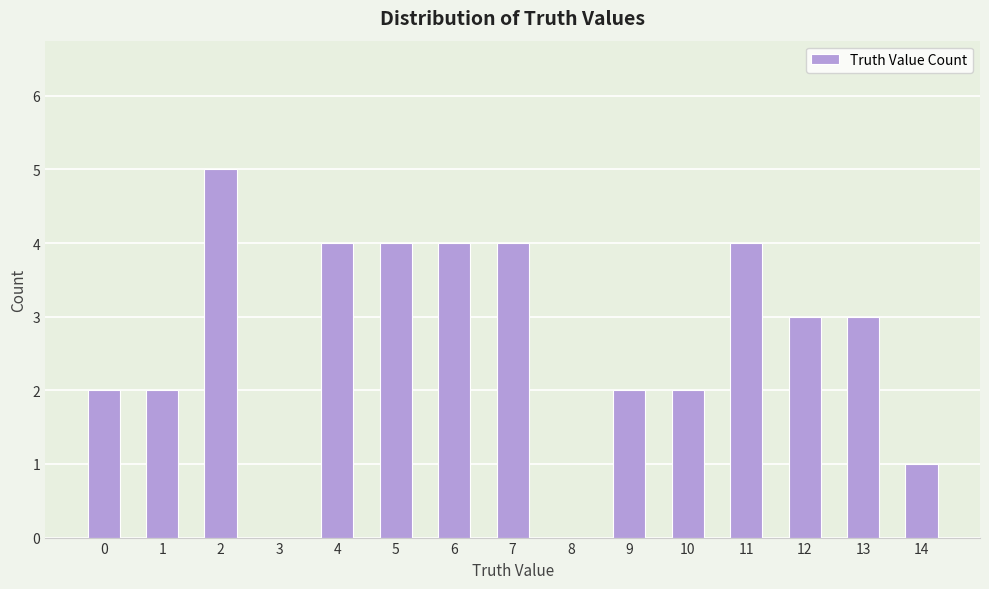

Count the number of categories in the chart.

15